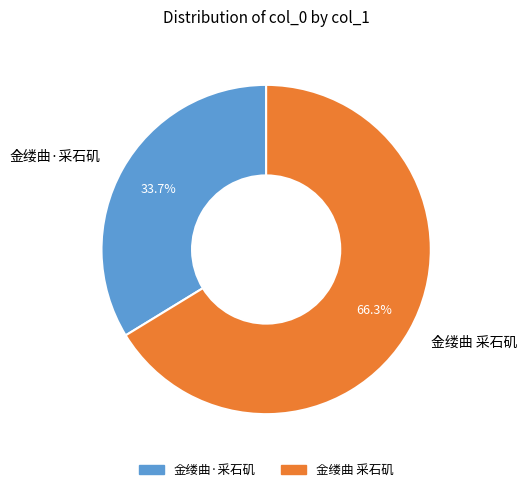

True or false: 金缕曲·采石矶 accounts for 28% of the total.

False